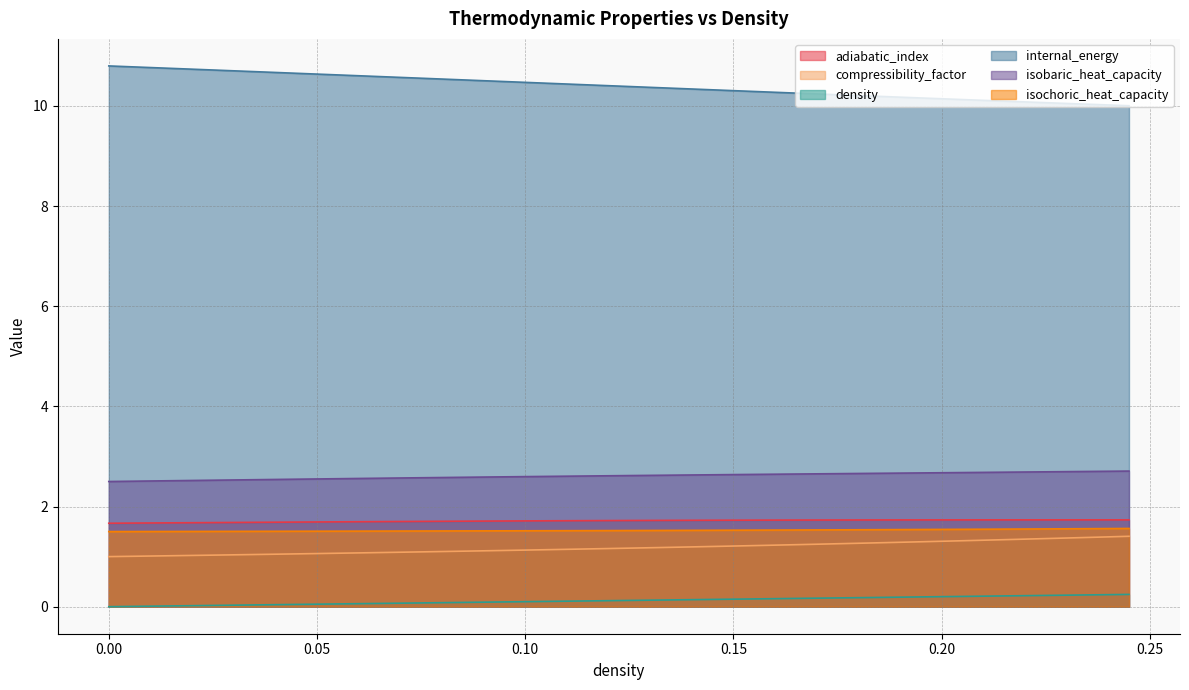

What position from the right is 0.0?

40